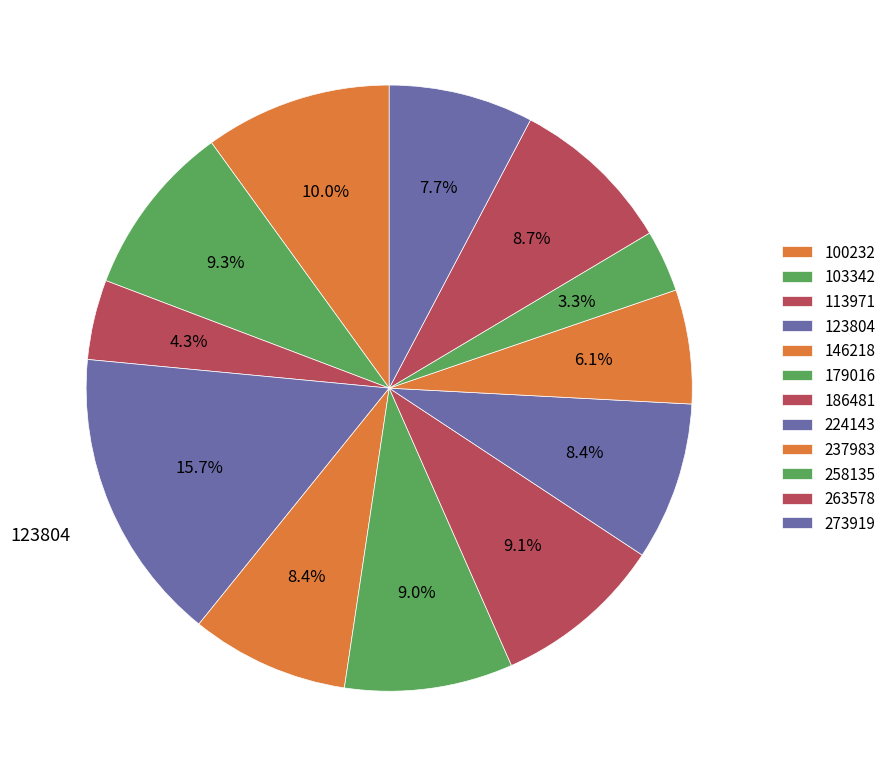

Which slice is the largest?

123804